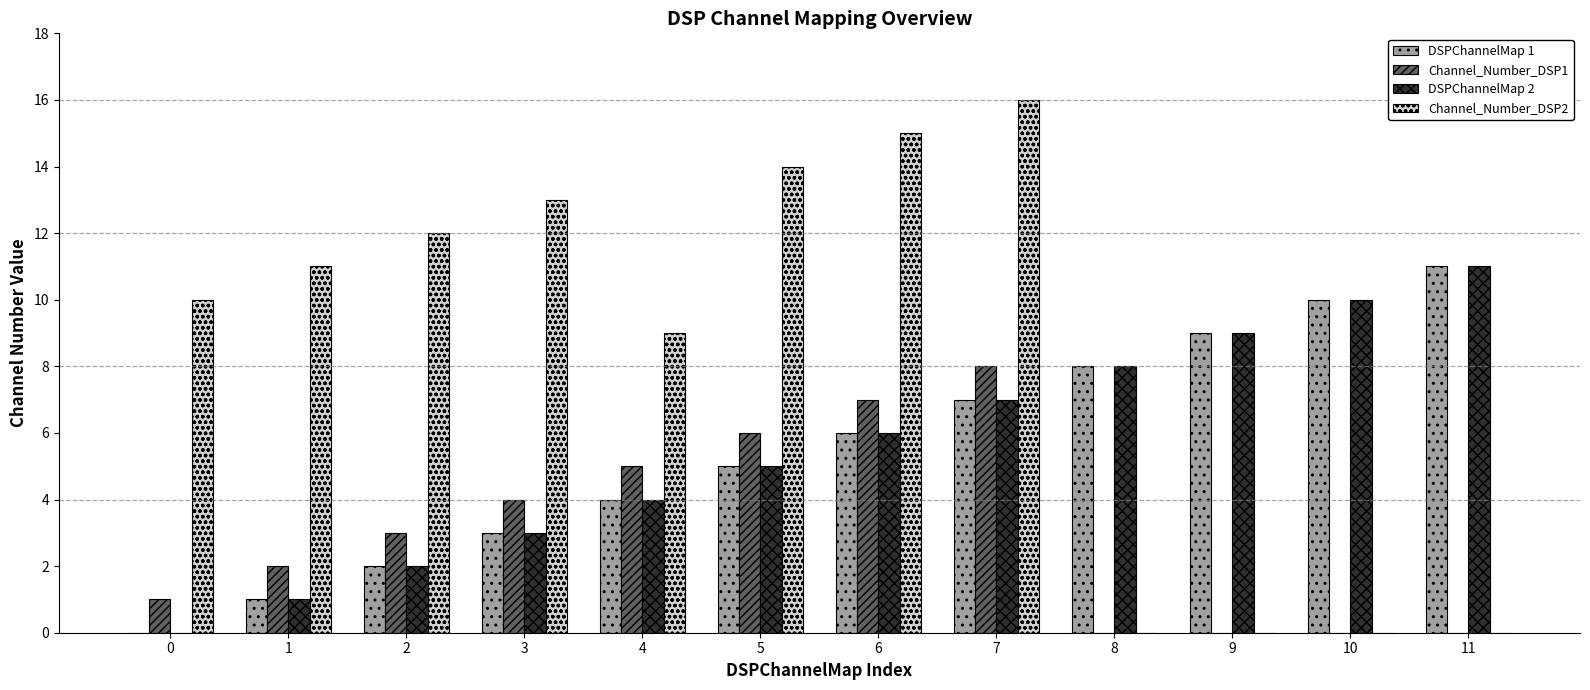

True or false: DSPChannelMap 2 has a value of 2 at 2.

True